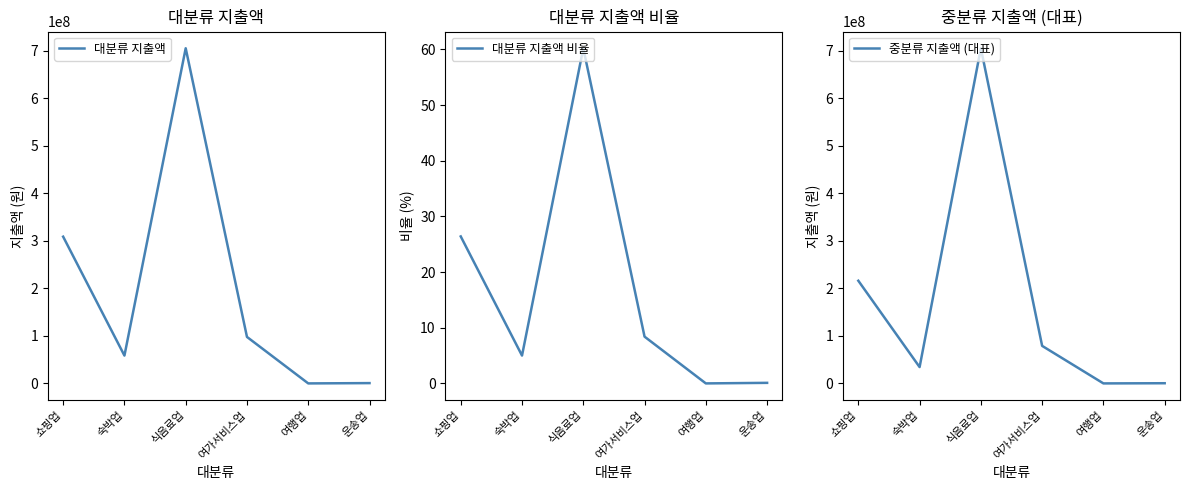

At which label does 중분류 지출액 (대표) first exceed 79045990?

쇼핑업